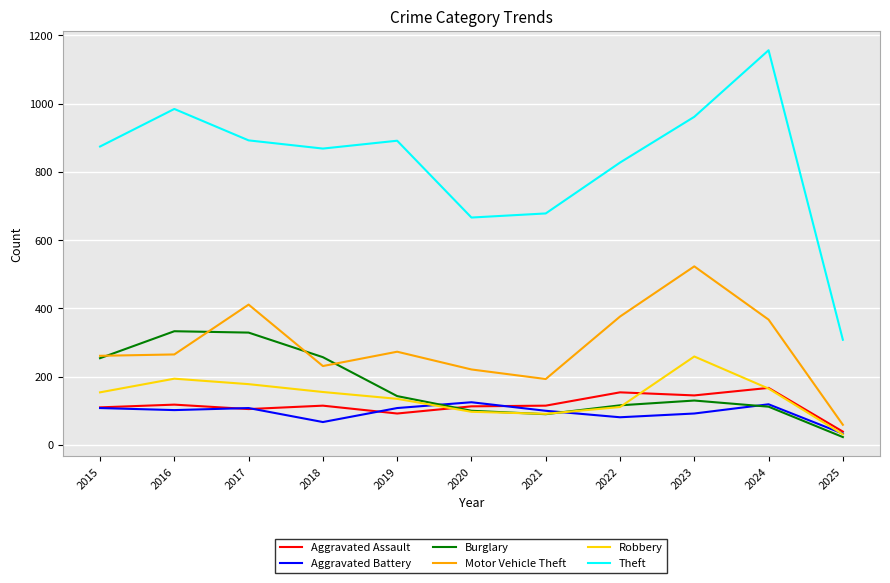

What is the total value across all series at 2016?

1996